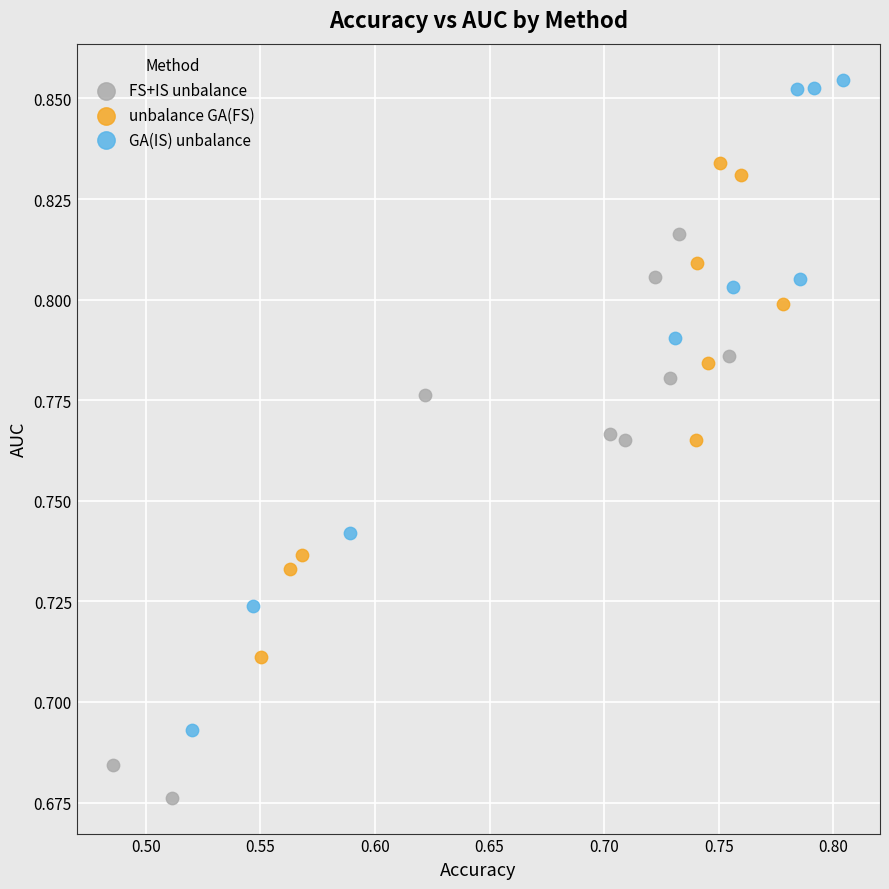

Which series has the largest Y range (max minus min)?

GA(IS) unbalance